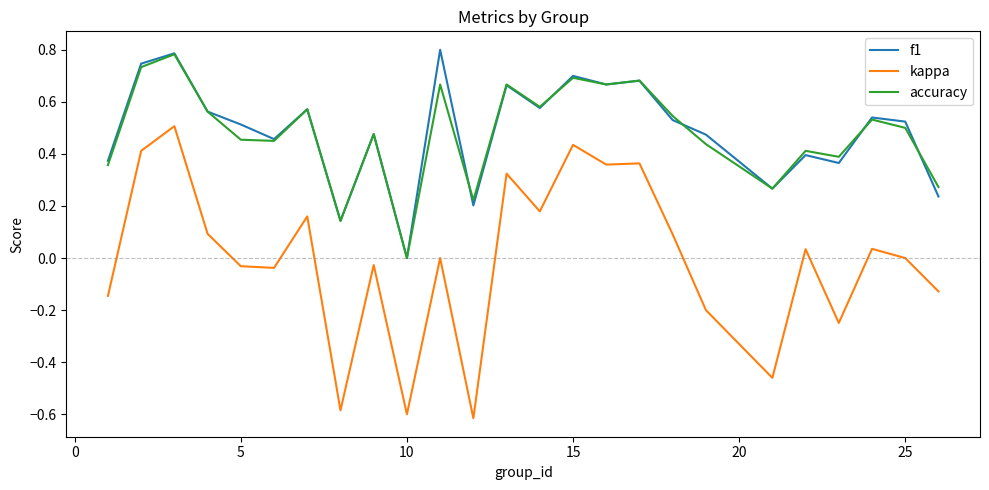

True or false: f1 and kappa intersect in this chart.

False